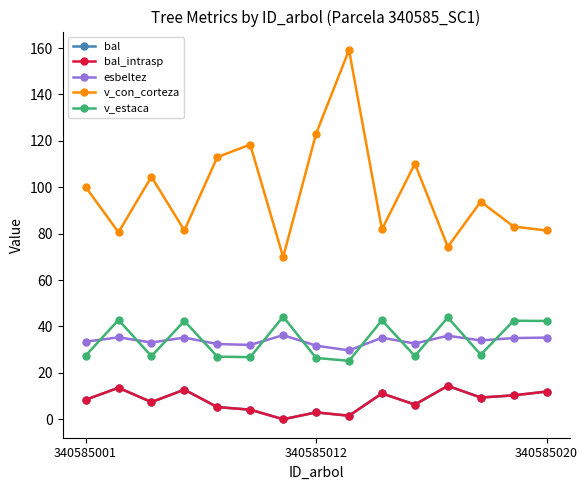

Does the chart have visible grid lines?

No